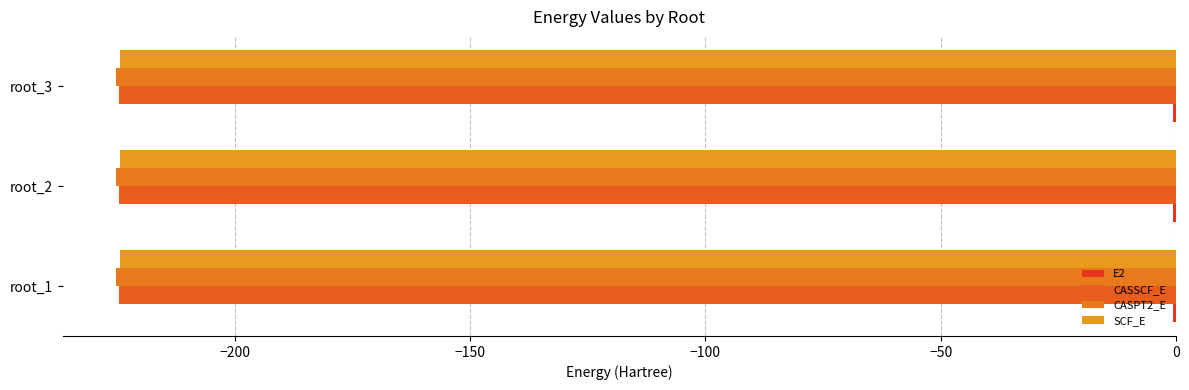

How many series are shown in this chart?

4